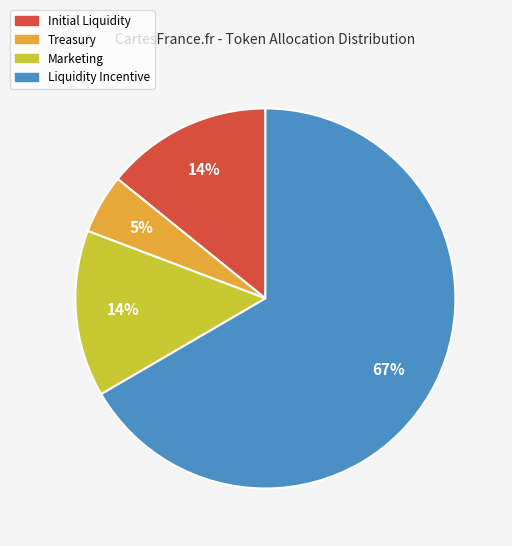

Is the sum of Marketing and Treasury greater than half?

No